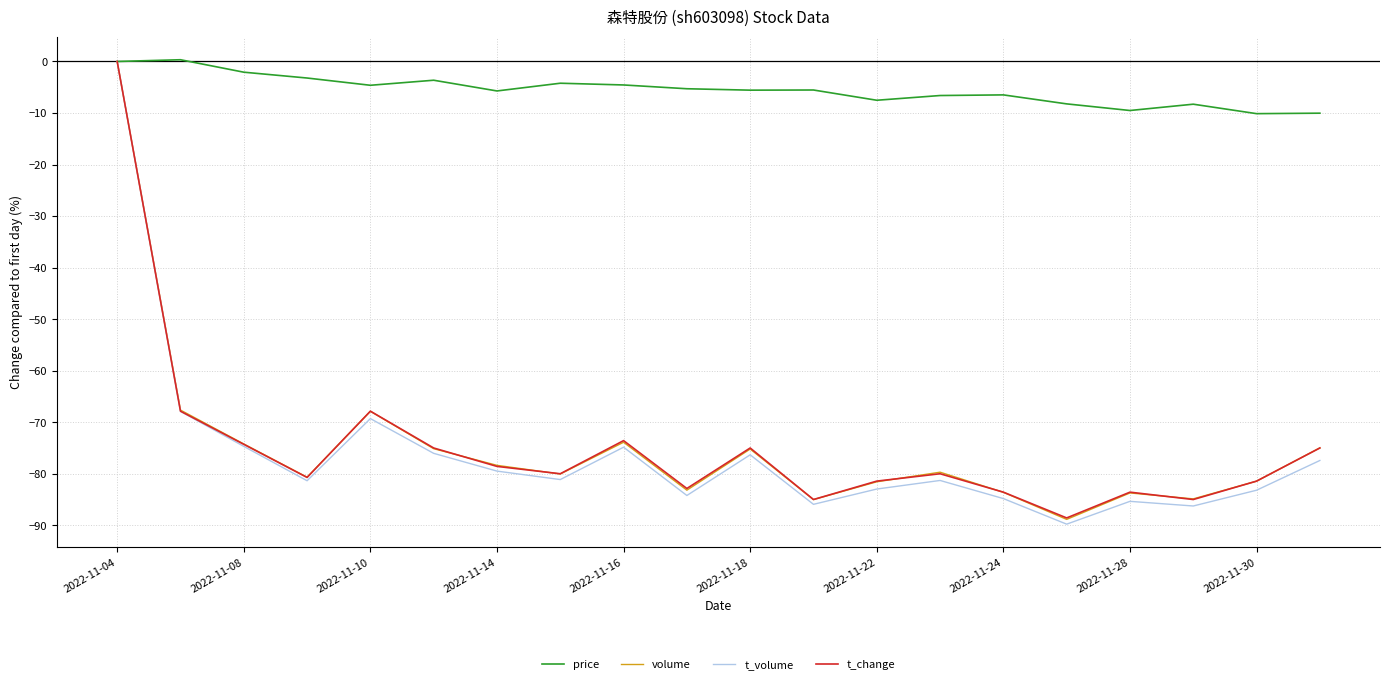

Which series has the widest spread of values?

t_volume